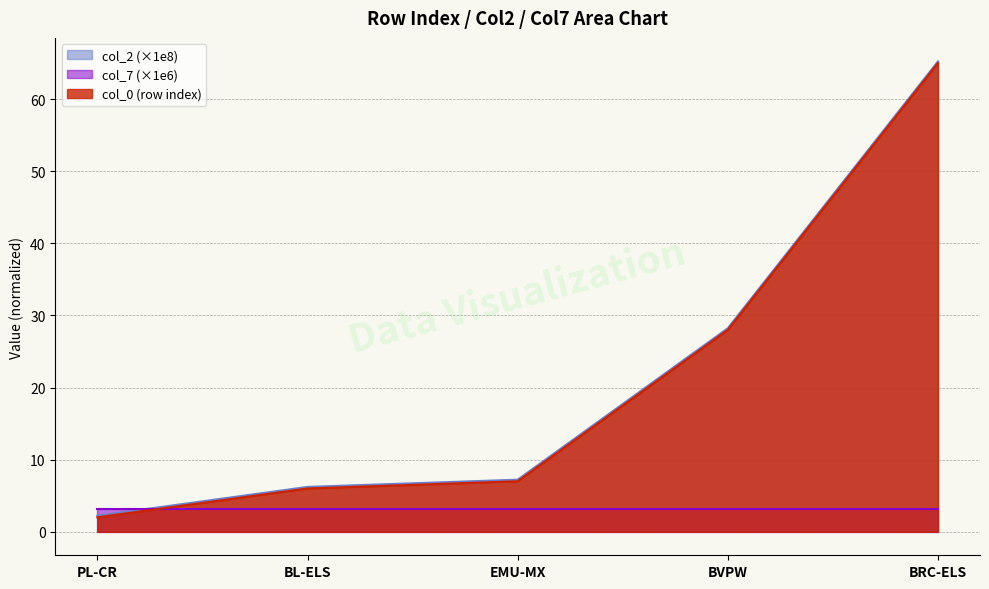

True or false: col_0 has a value of 28.2 at BVPW.

True